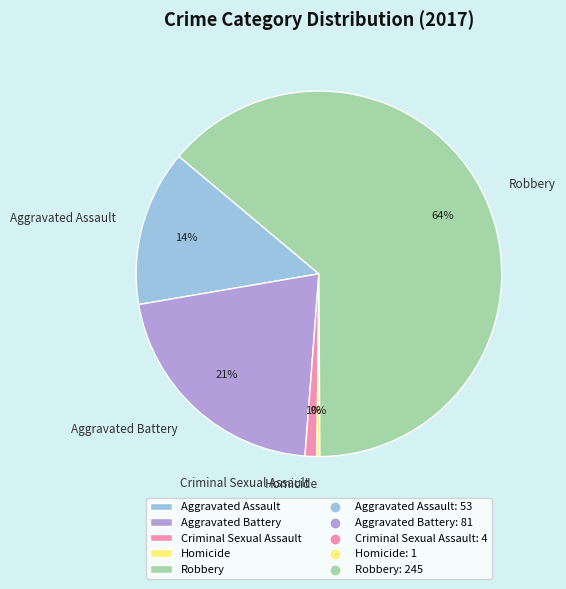

Is the sum of Aggravated Assault and Robbery greater than half?

Yes